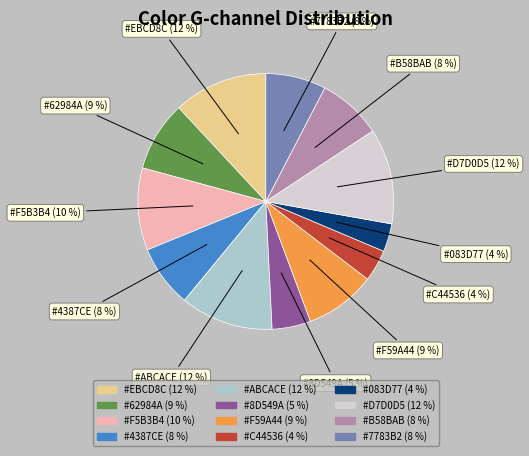

Is there a majority slice in this chart?

No